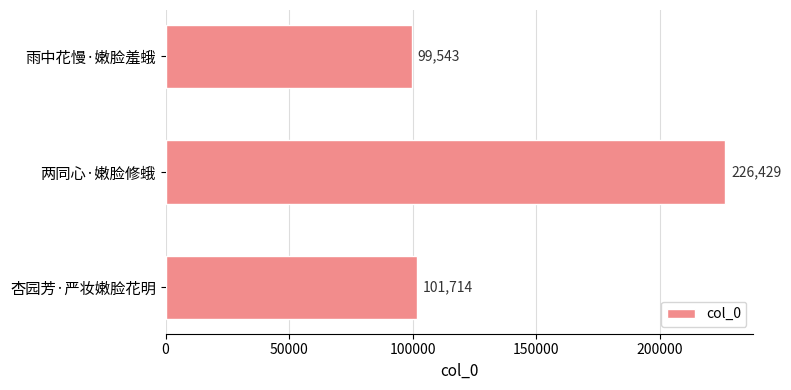

Where is the data nearest to the value 162986?

杏园芳·严妆嫩脸花明